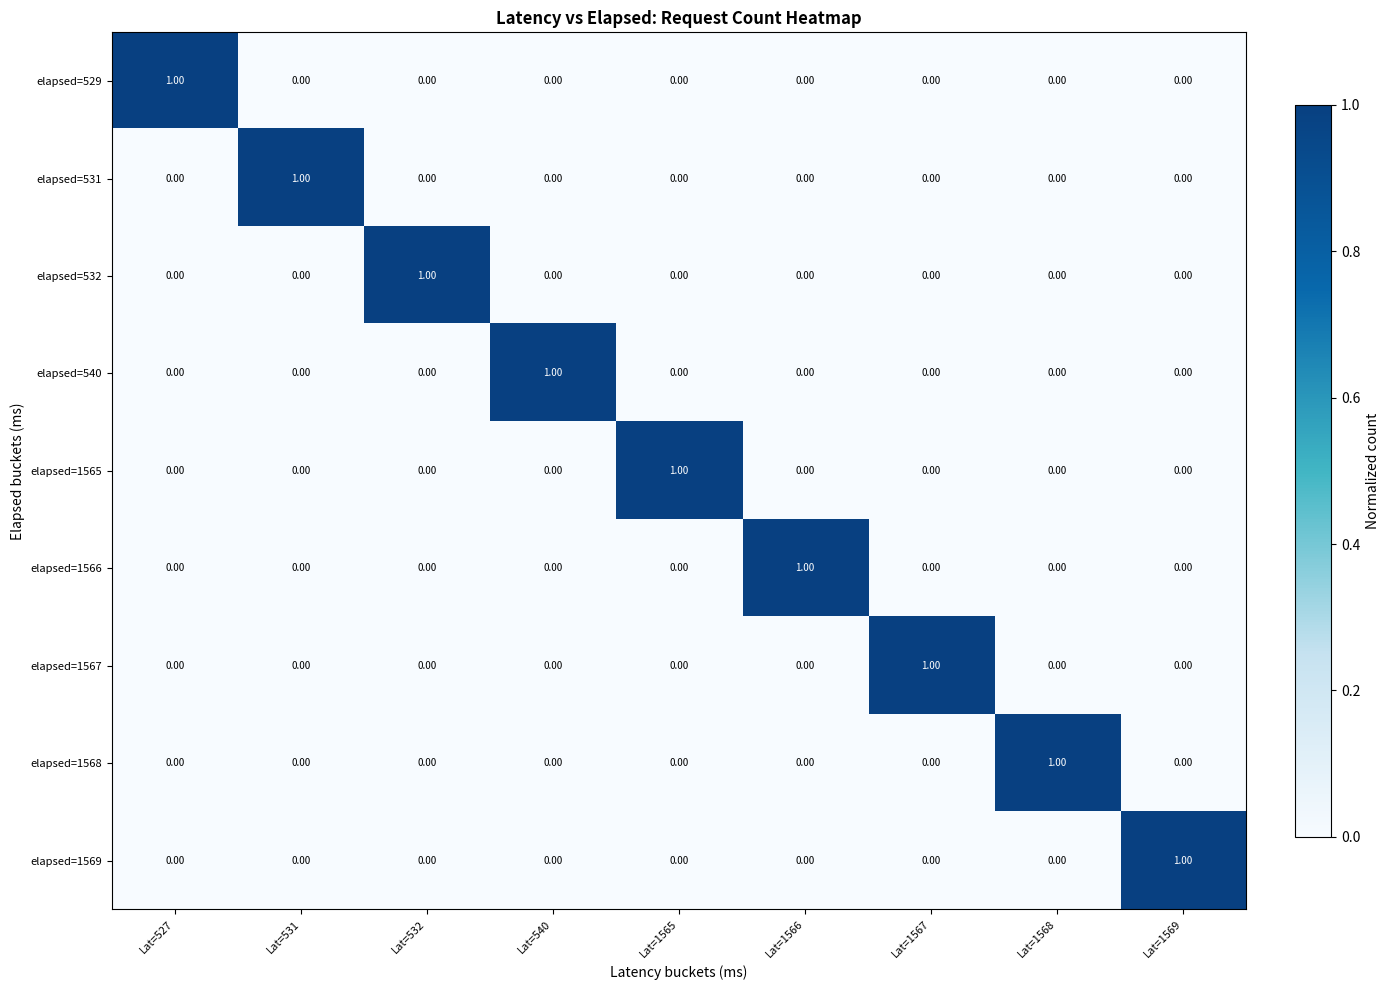

At how many categories does at least one series exceed 0?

9